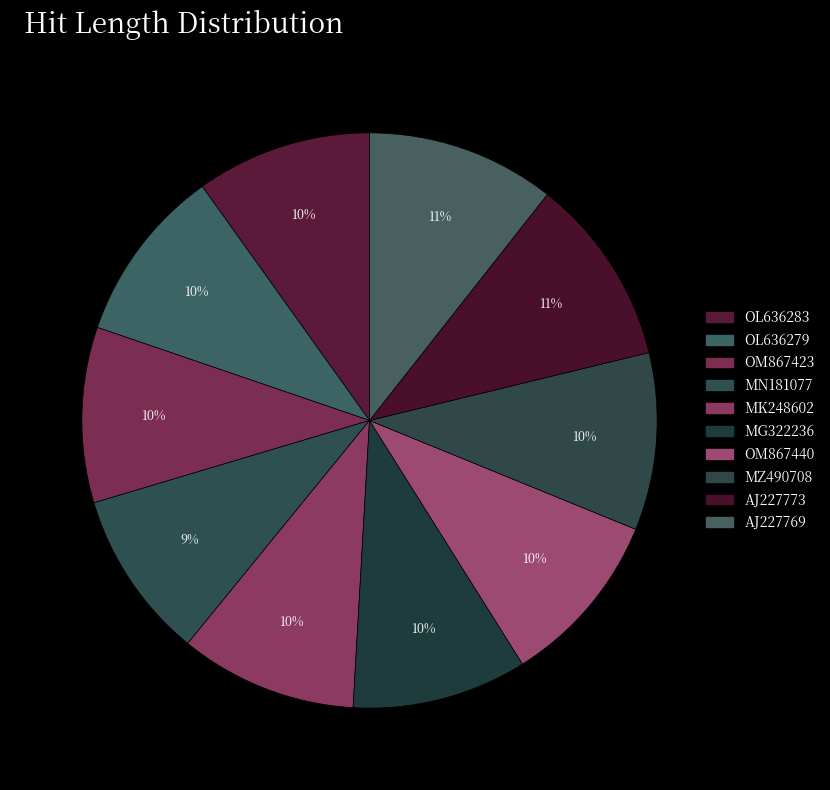

How many segments does this pie chart have?

10